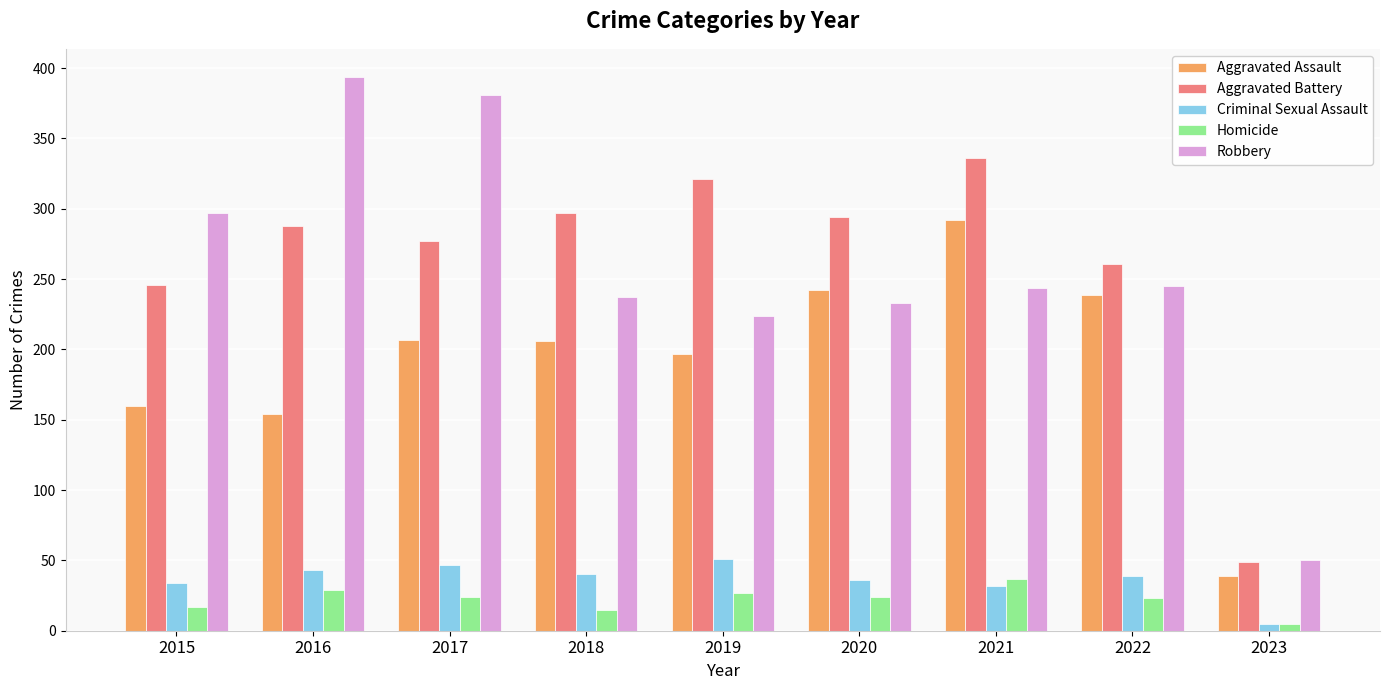

What is the difference between the maximum and minimum values in the Aggravated Battery series?

287